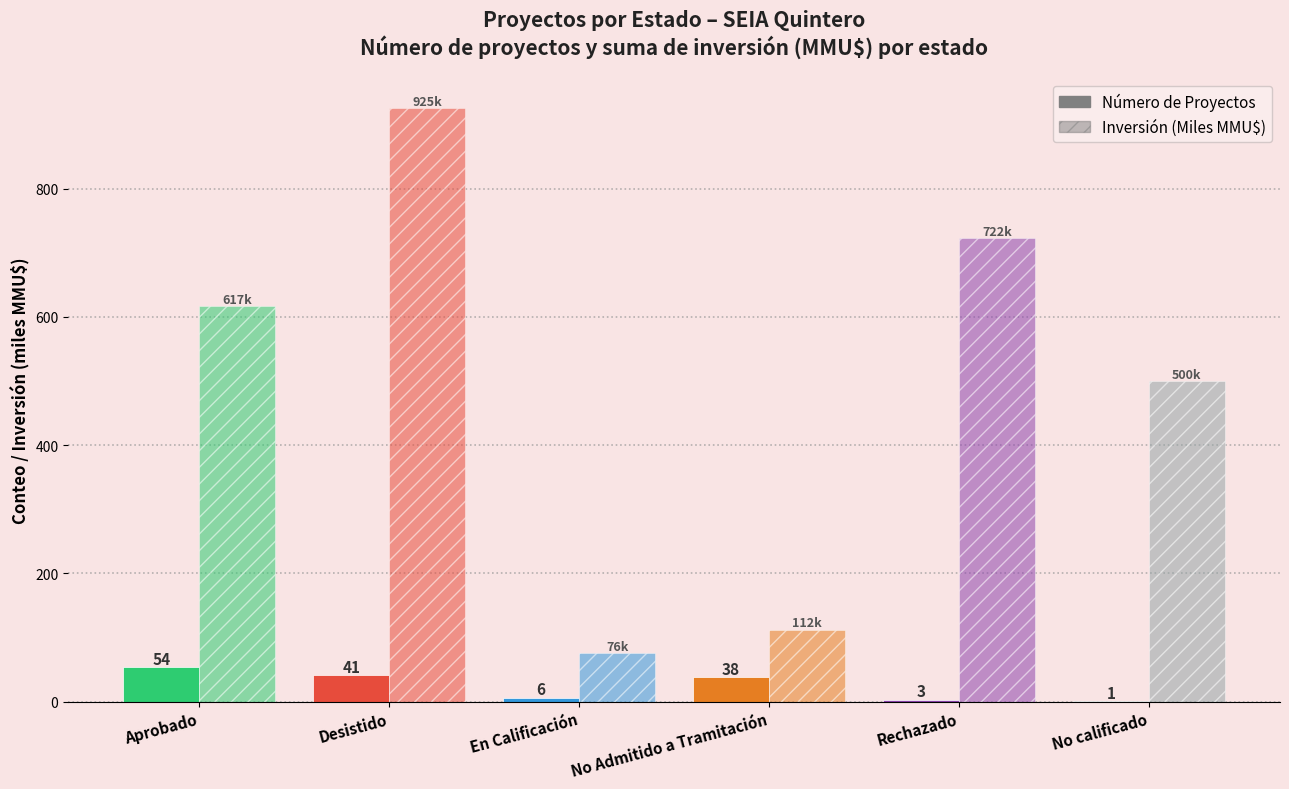

How many data points in Inversión (Miles MMU$) are above 616?

3